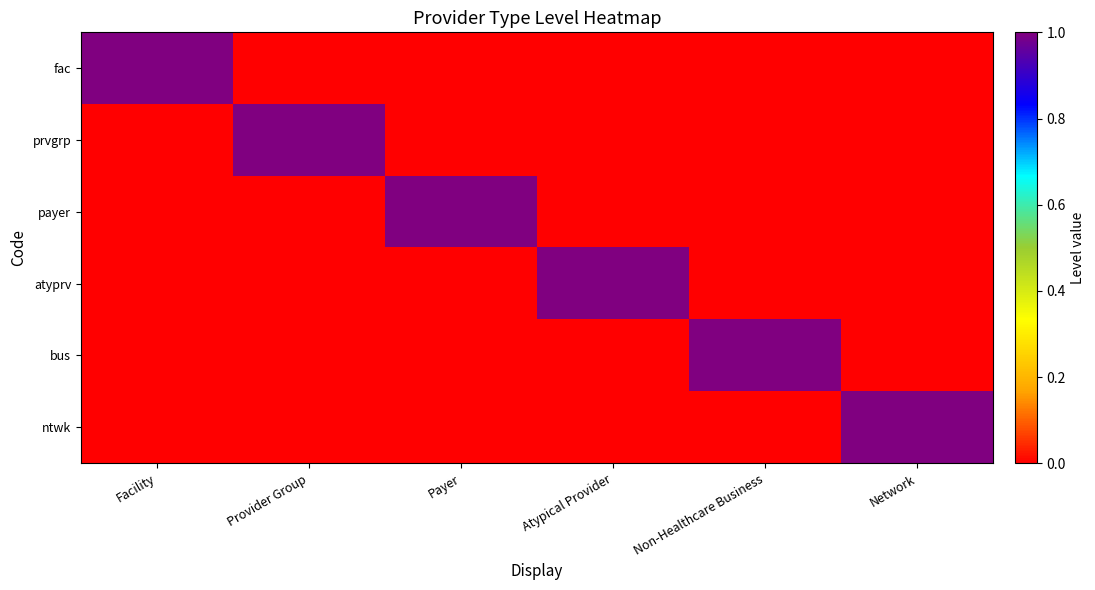

What is the difference between the highest and lowest values at Provider Group?

1